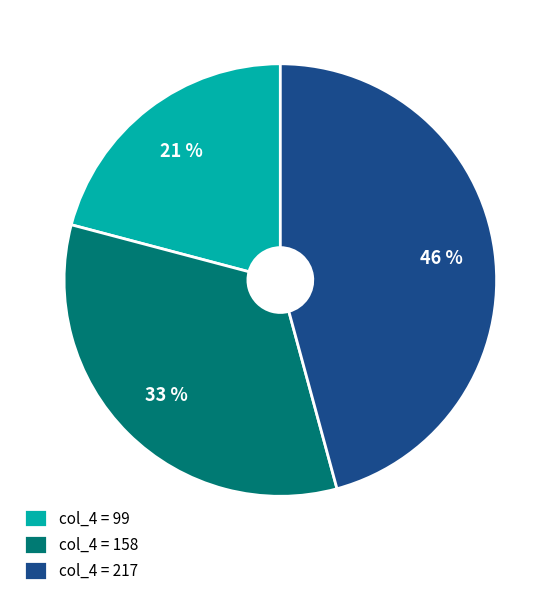

To the nearest percent, what is the average slice percentage?

33%